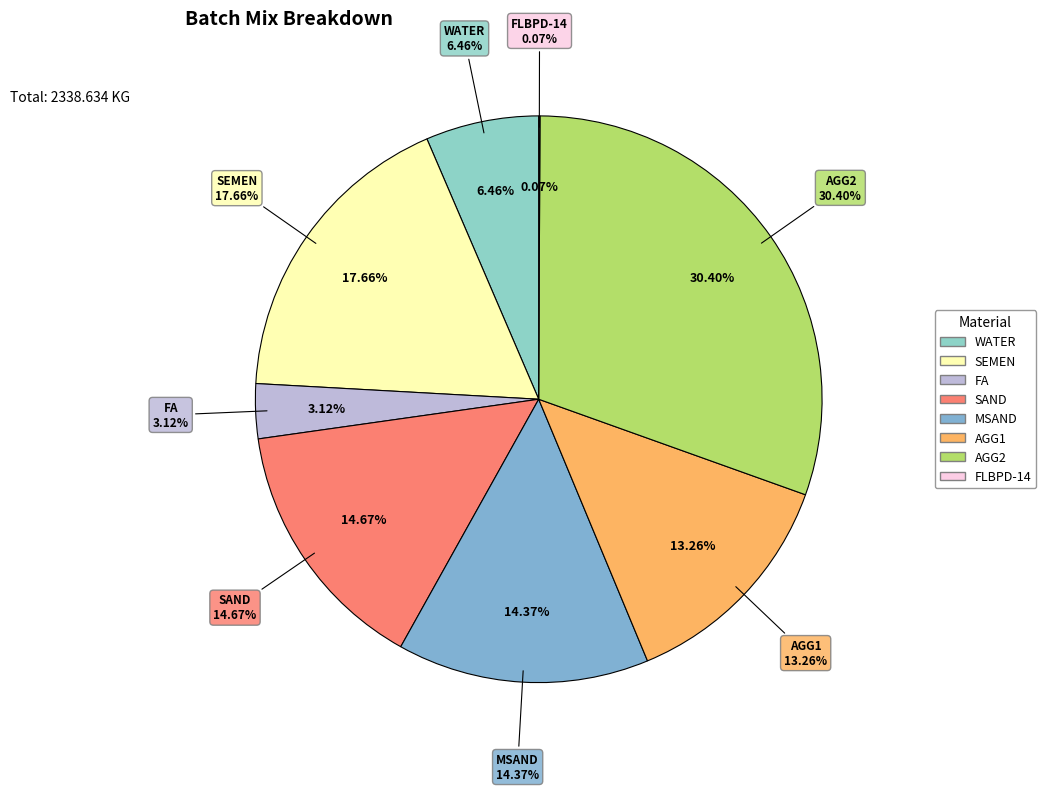

What percentage is the AGG1 slice, to the nearest percent?

13%